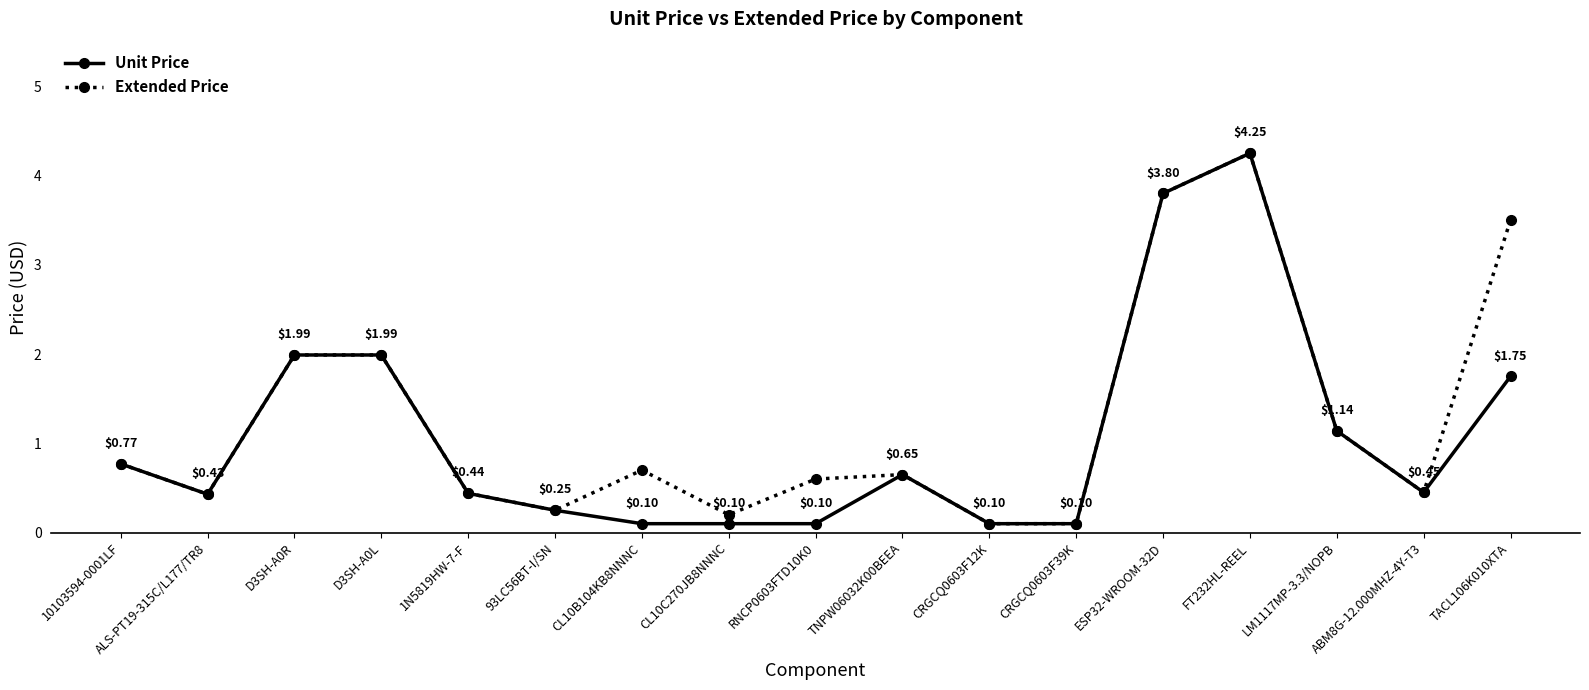

Where is the first local minimum for Extended Price?

ALS-PT19-315C/L177/TR8